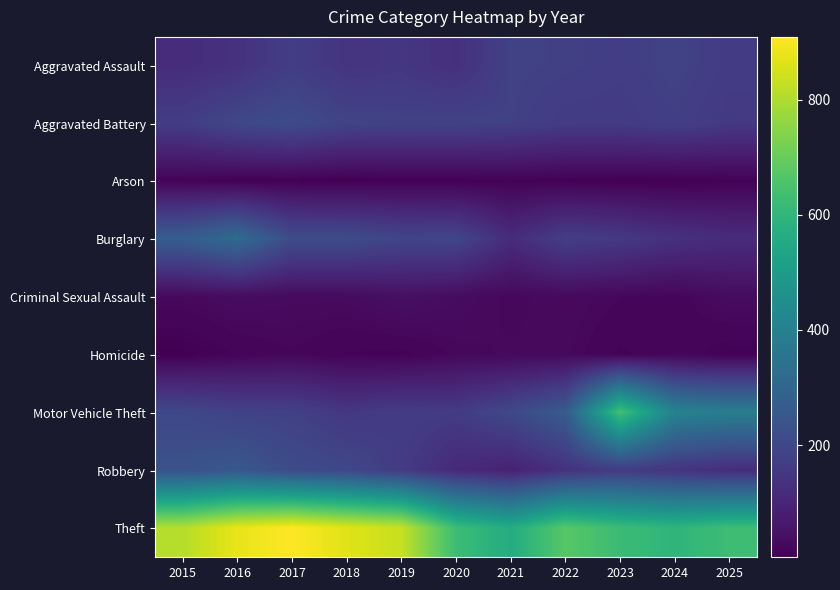

Which has a higher value, 2021 or 2025?

2021